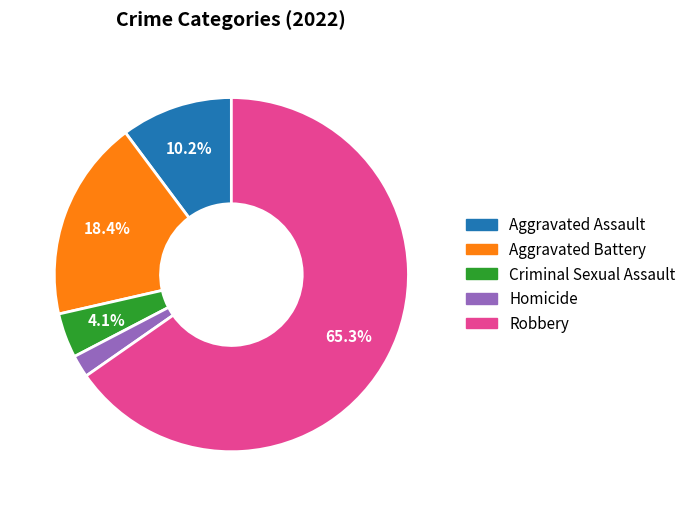

Which has a higher value, Homicide or Aggravated Battery?

Aggravated Battery